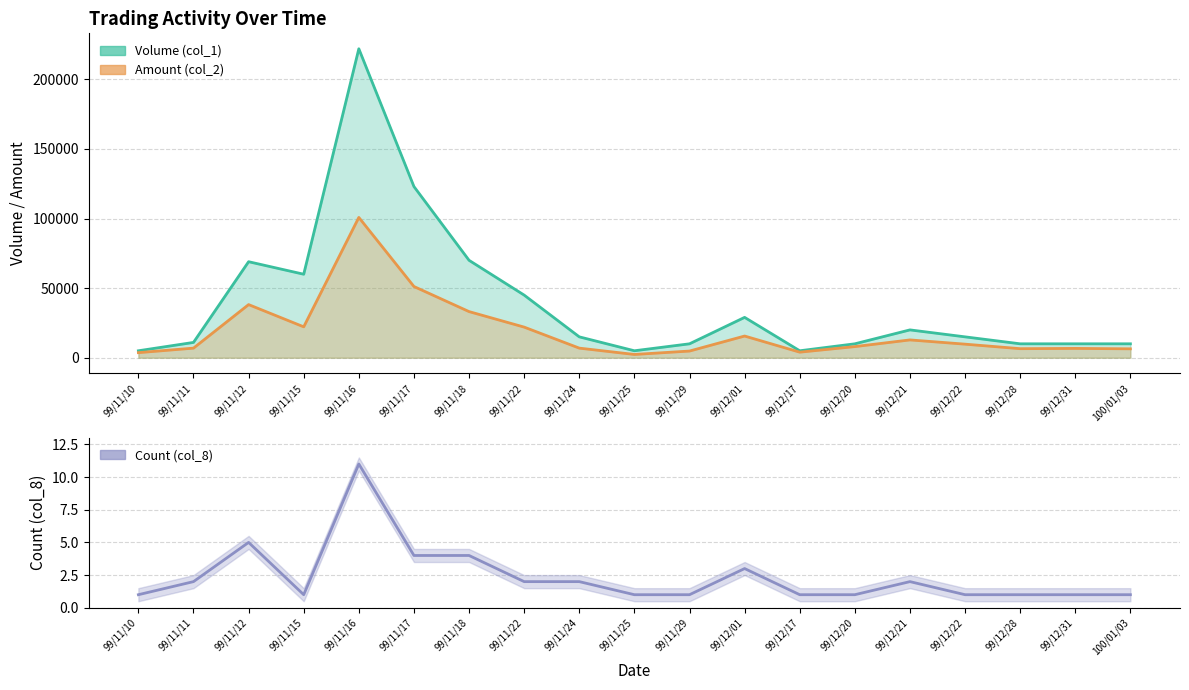

At which category is the sum across all series the highest?

99/11/16